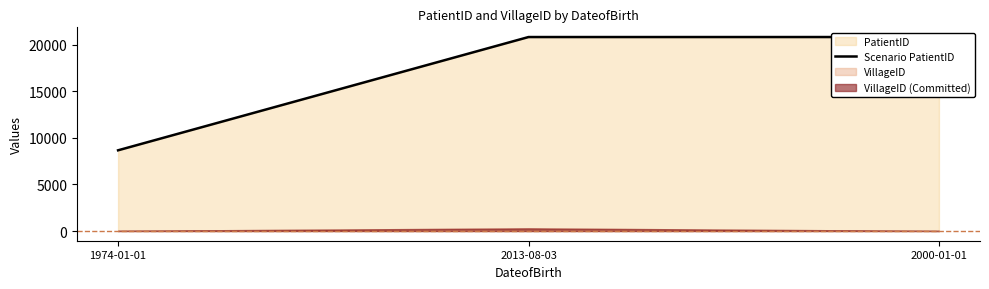

Rank the categories by value from lowest to highest.

1974-01-01, 2013-08-03, 2000-01-01